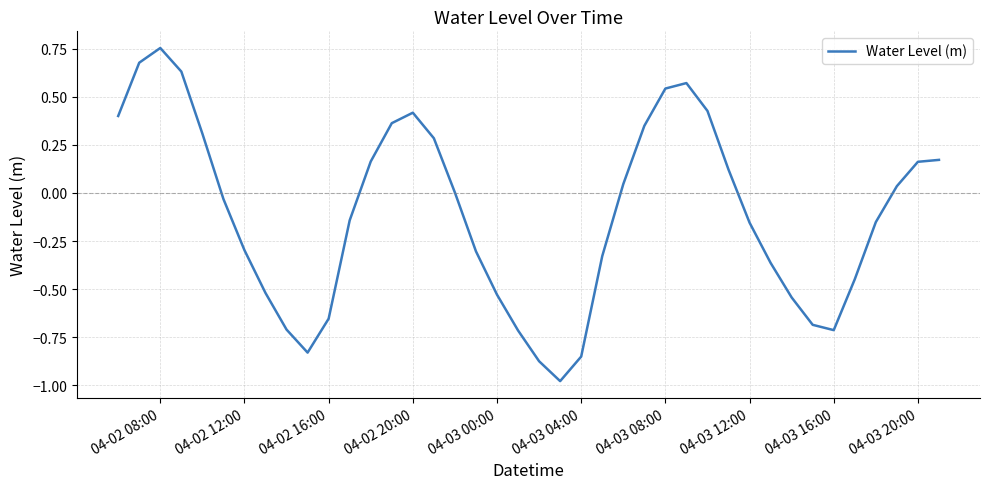

What is the average value?

-0.1